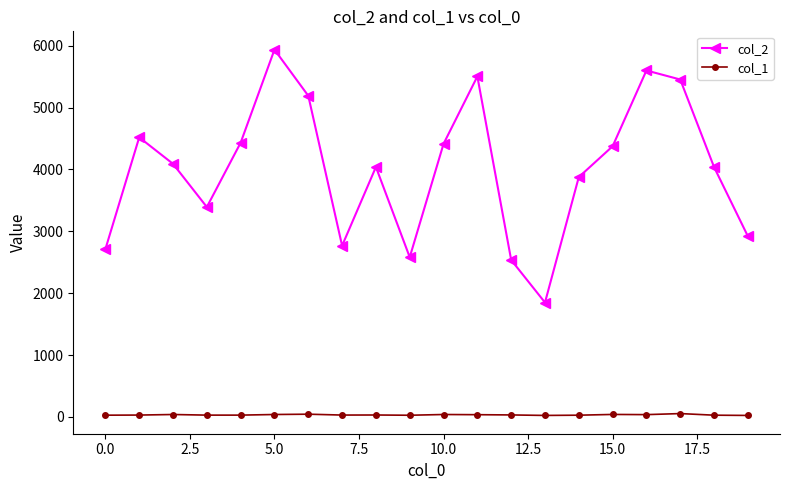

Which series has the widest spread of values?

col_2